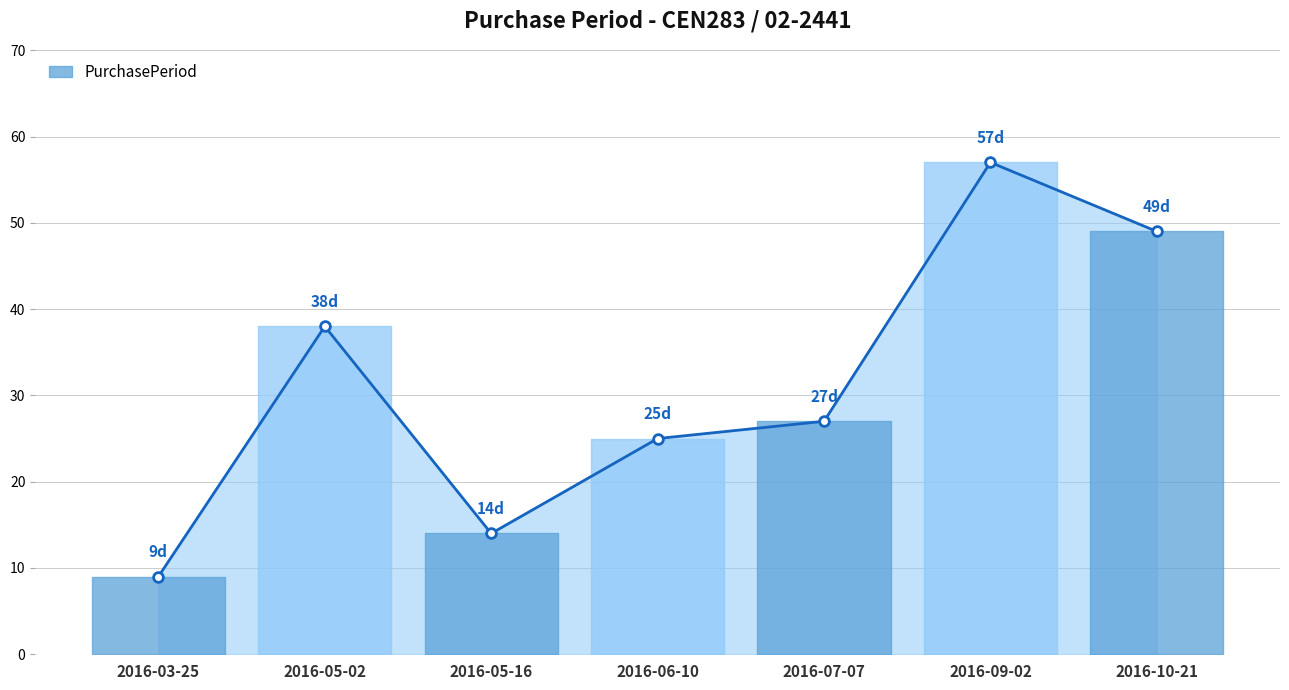

What is the change in value from 2016-03-25 to 2016-05-16?

+5